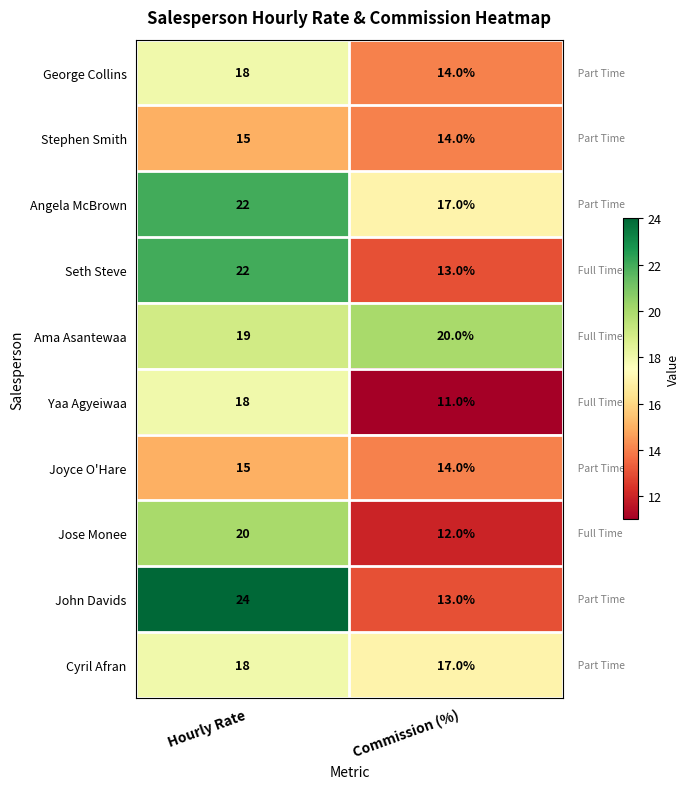

Is it true that John Davids equals 22 at Commission (%)?

False